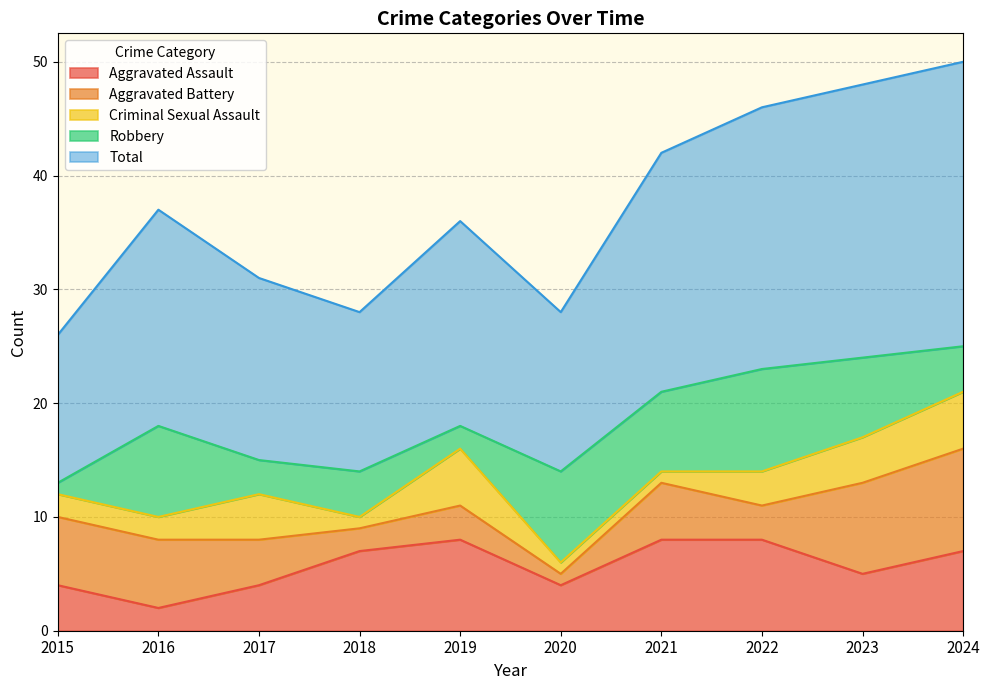

Which series has the widest spread of values?

Total